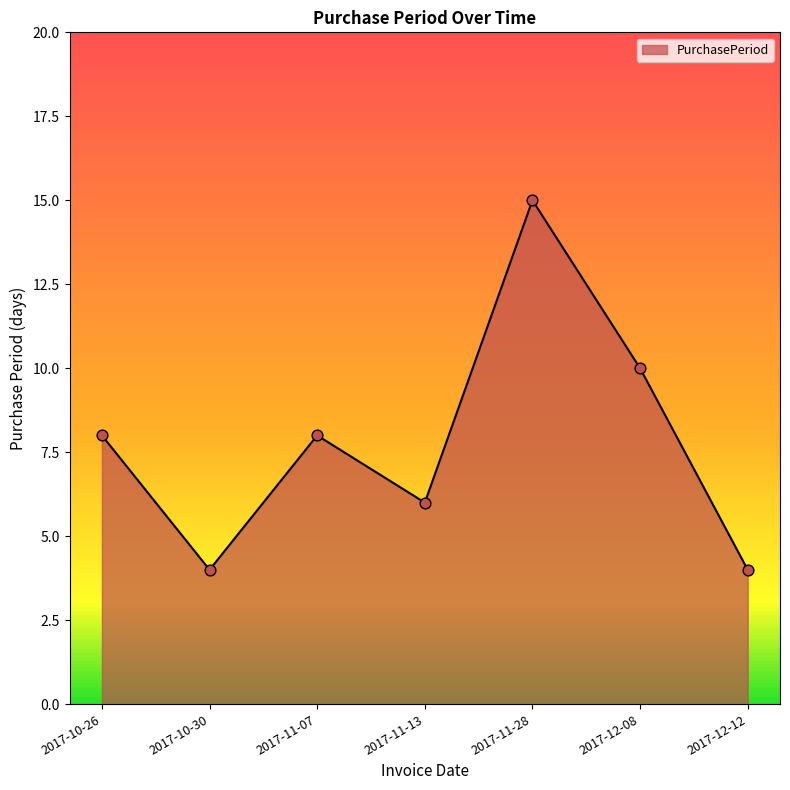

Approximately how many times larger is the value at 2017-10-30 compared to 2017-11-07?

0.5